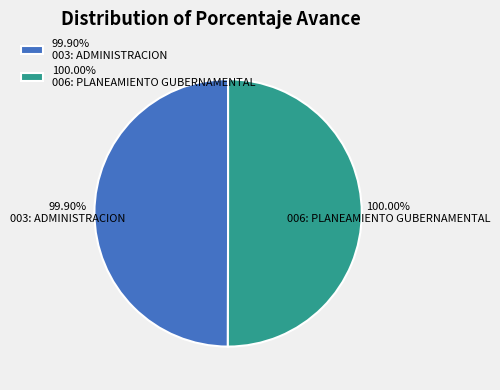

What percentage is NOT represented by 006: PLANEAMIENTO GUBERNAMENTAL?

50.0%